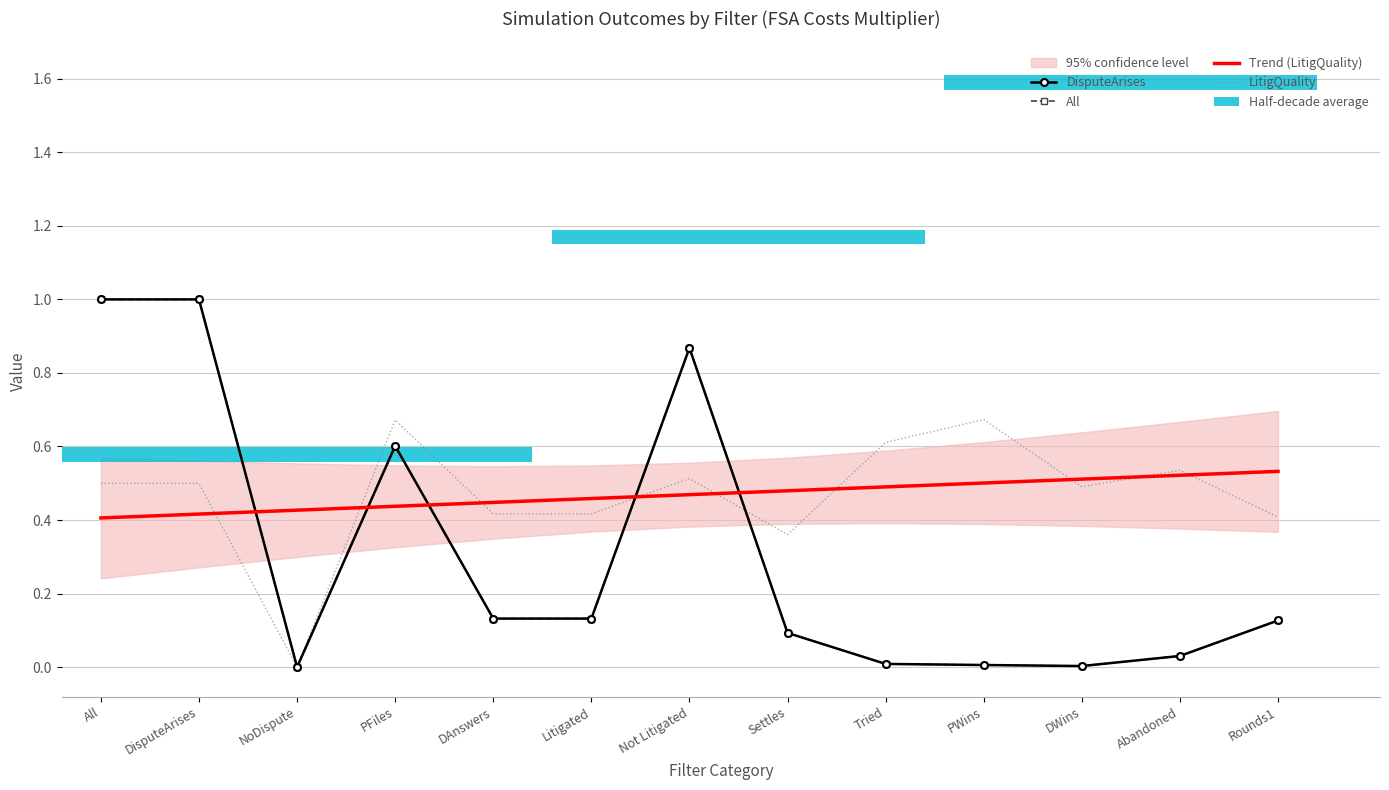

What is the greatest value displayed?

1.0